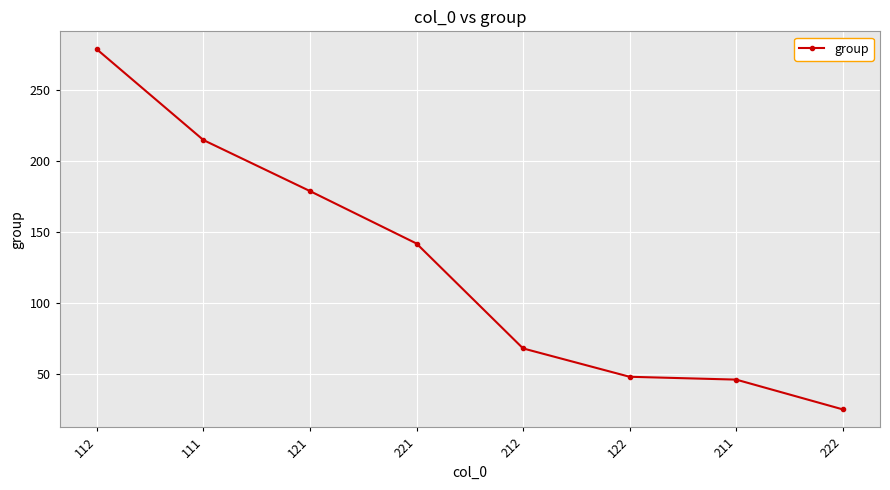

What is the label of the 1st point from the right?

222